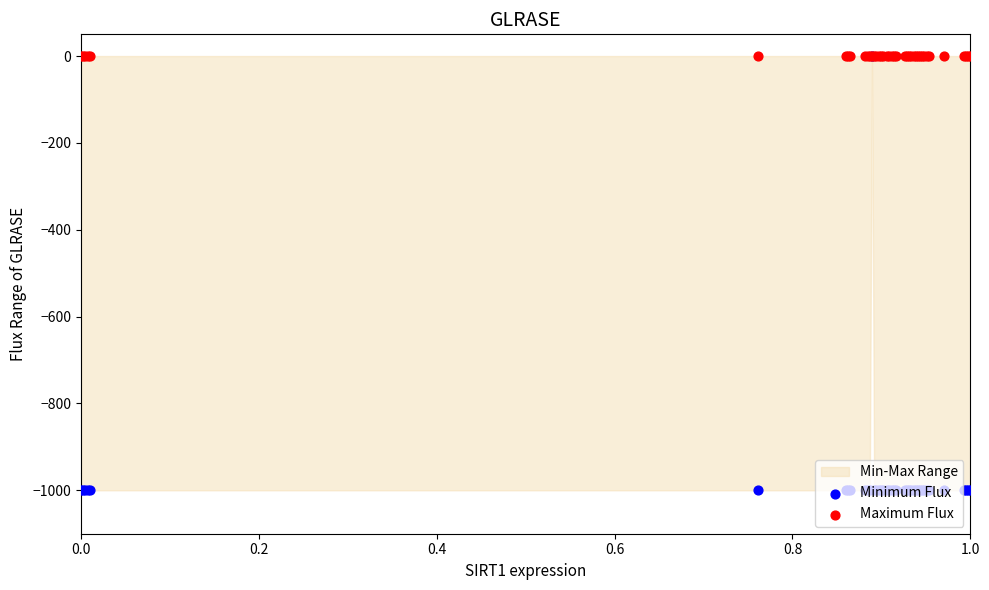

What is the total value across all series at 0.8?

-1000